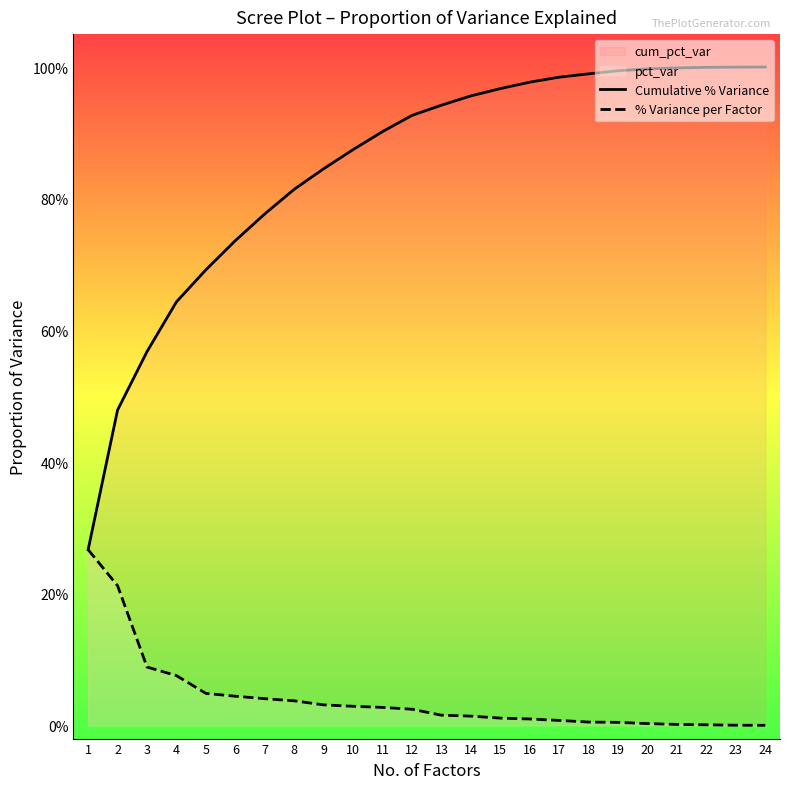

Which has a higher value, 24 or 17?

24